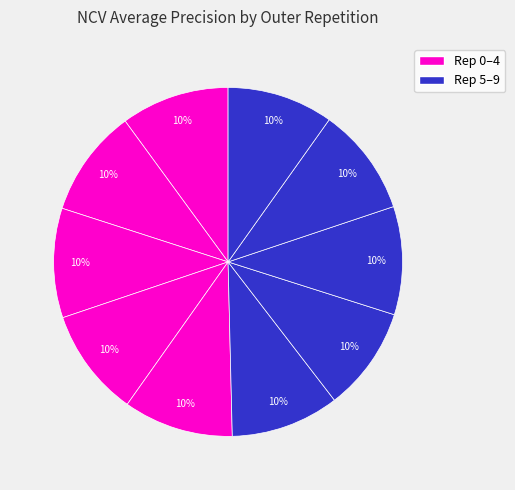

How many segments does this pie chart have?

10